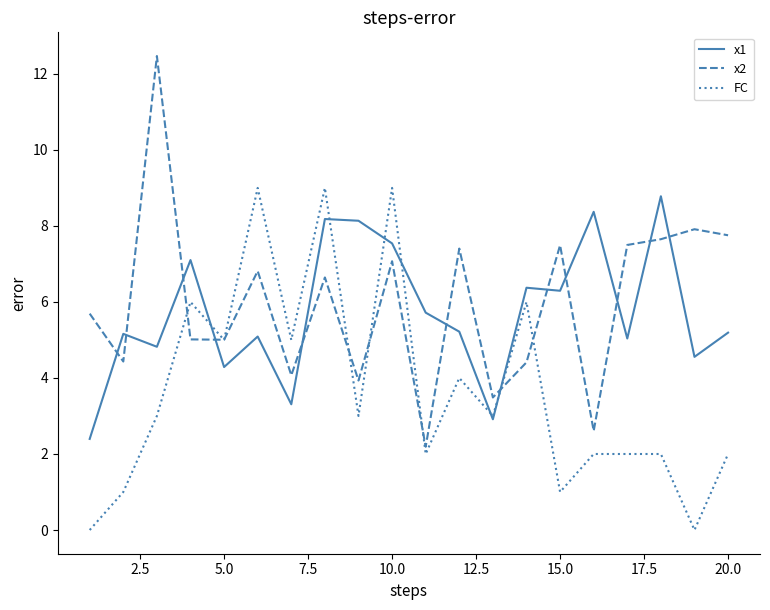

What is the highest value of the x1 series?

8.8